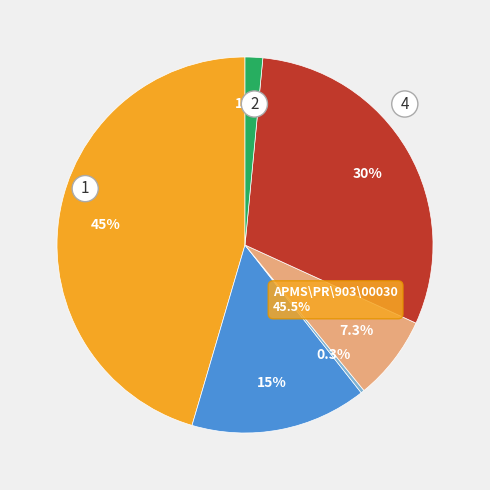

How many slices are in this pie chart?

6